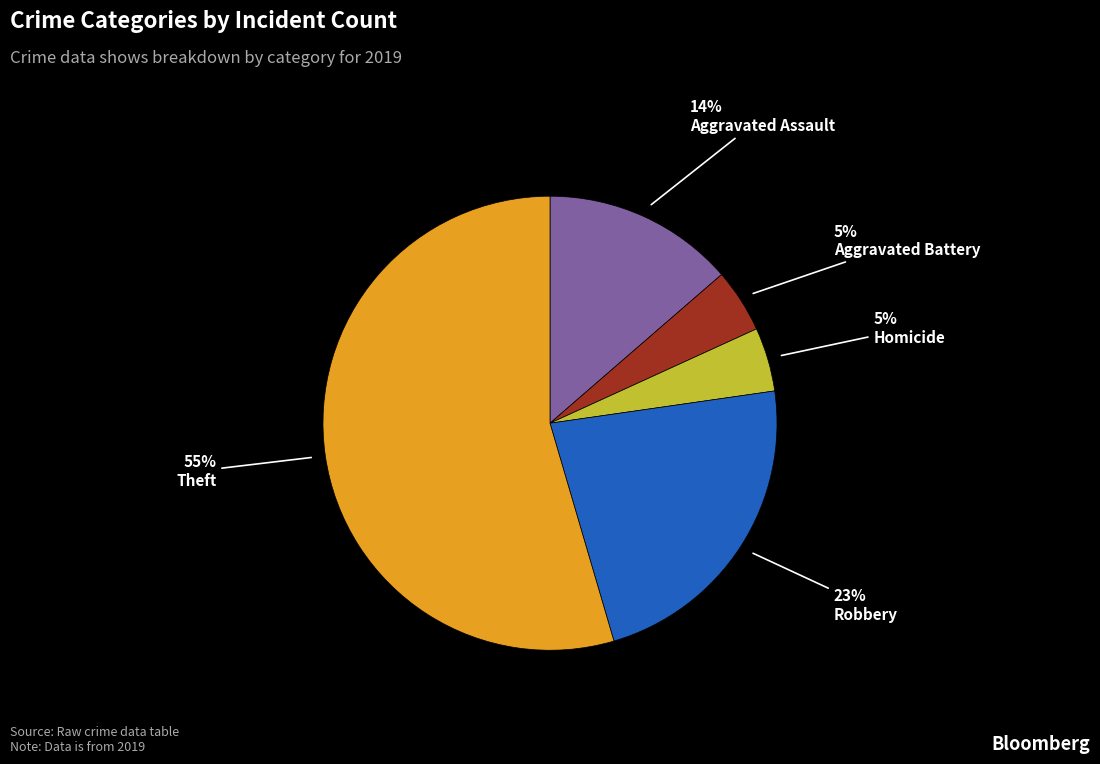

Combined, do Homicide and Aggravated Battery account for over 50%?

No